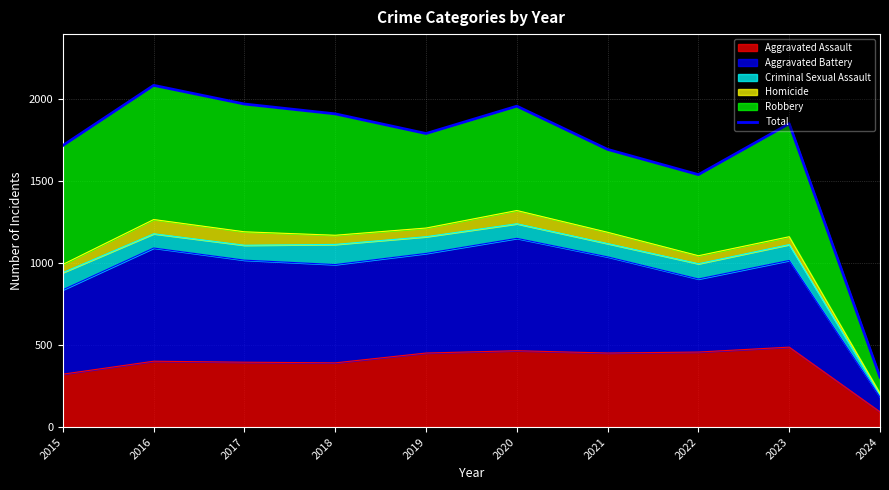

True or false: the data shows 1912 at 2018.

True